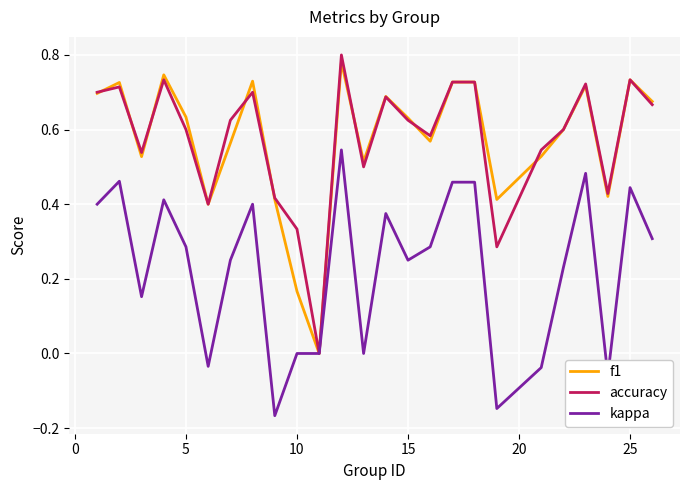

Which series has the widest spread of values?

accuracy